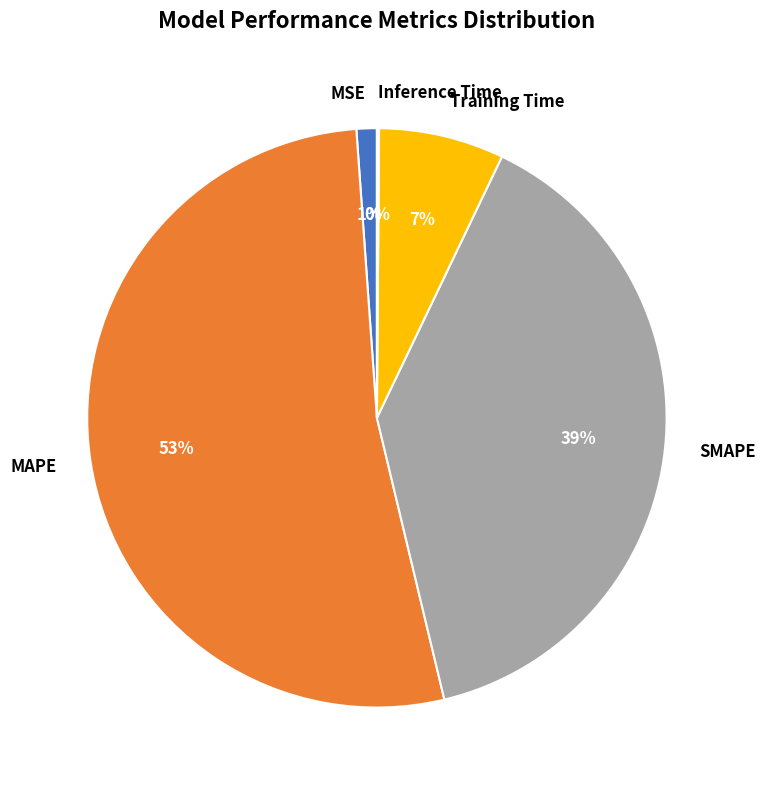

To the nearest percent, what is the average slice percentage?

20%